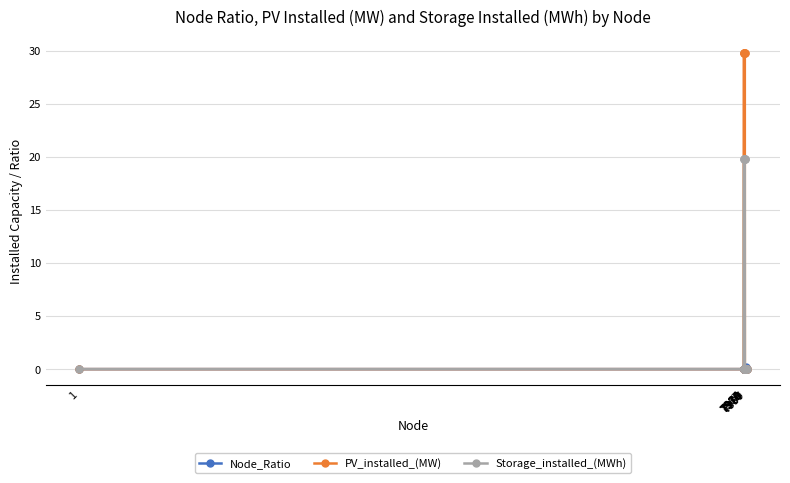

Reading left to right, transcribe all the data shown in this chart.

Node_Ratio: 0.0	0.0	0.0	0.0	0.0	0.0	0.0	0.0	0.0	0.0	0.0	0.0	0.0	0.0	0.0	0.0	0.2	0.0	0.0	0.0
PV_installed_(MW): 0.0	0.0	0.0	29.8	0.0	29.8	29.8	29.8	0.0	29.8	0.0	0.0	29.8	0.0	0.0	0.0	0.0	0.0	0.0	0.0
Storage_installed_(MWh): 0.0	0.0	0.0	19.8	0.0	19.8	19.8	0.0	0.0	0.0	19.8	19.8	19.8	0.0	0.0	0.0	0.0	0.0	0.0	0.0